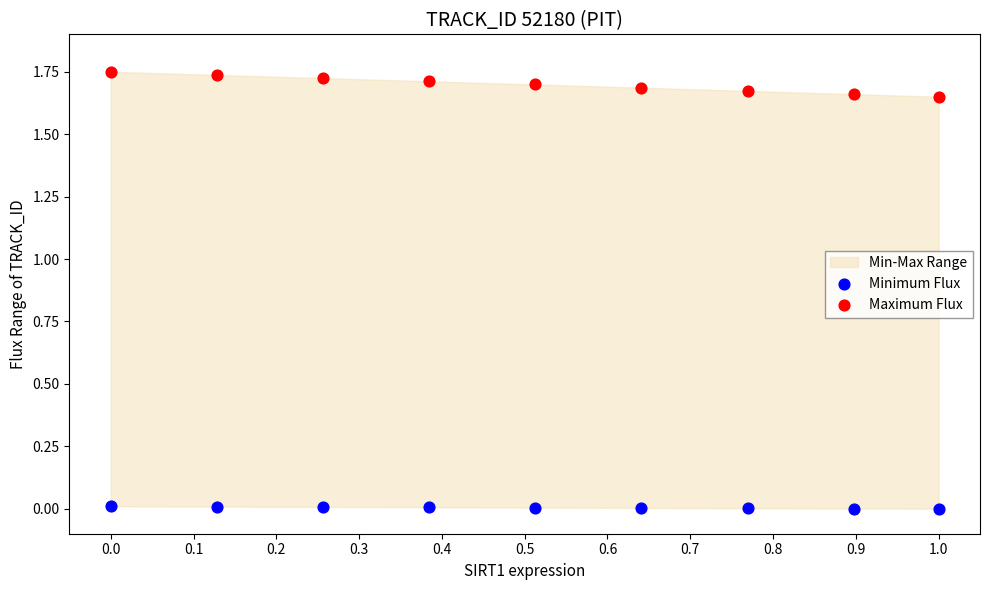

Which series has the largest Y range (max minus min)?

Maximum Flux